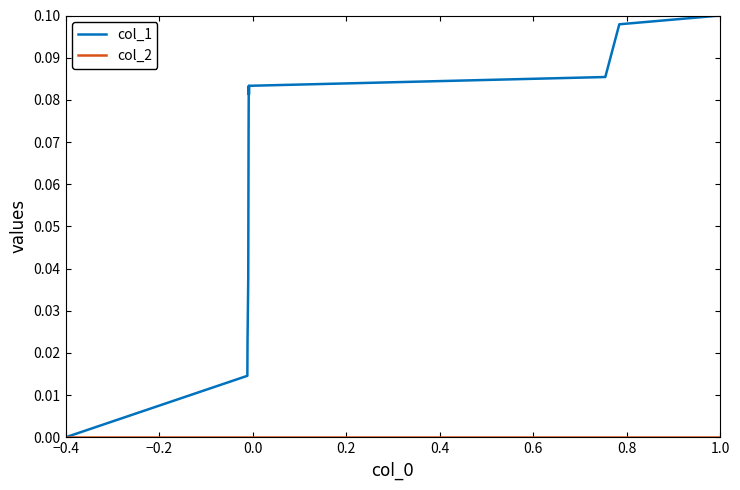

Which series has the widest spread of values?

col_1